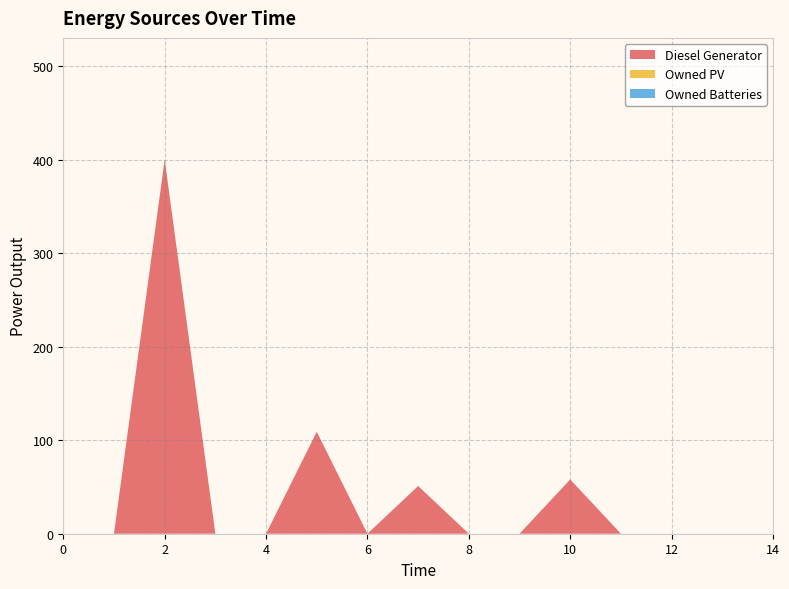

Reading right to left, extract all data points from this chart.

Diesel Generator: 14=0	13=0	12=0	11=0	10=58	9=0	8=0	7=51	6=0	5=109	4=0	3=0	2=400	1=0	0=0
Owned PV: 14=0	13=0	12=0	11=0	10=0	9=0	8=0	7=0	6=0	5=0	4=0	3=0	2=0	1=0	0=0
Owned Batteries: 14=0	13=0	12=0	11=0	10=0	9=0	8=0	7=0	6=0	5=0	4=0	3=0	2=0	1=0	0=0